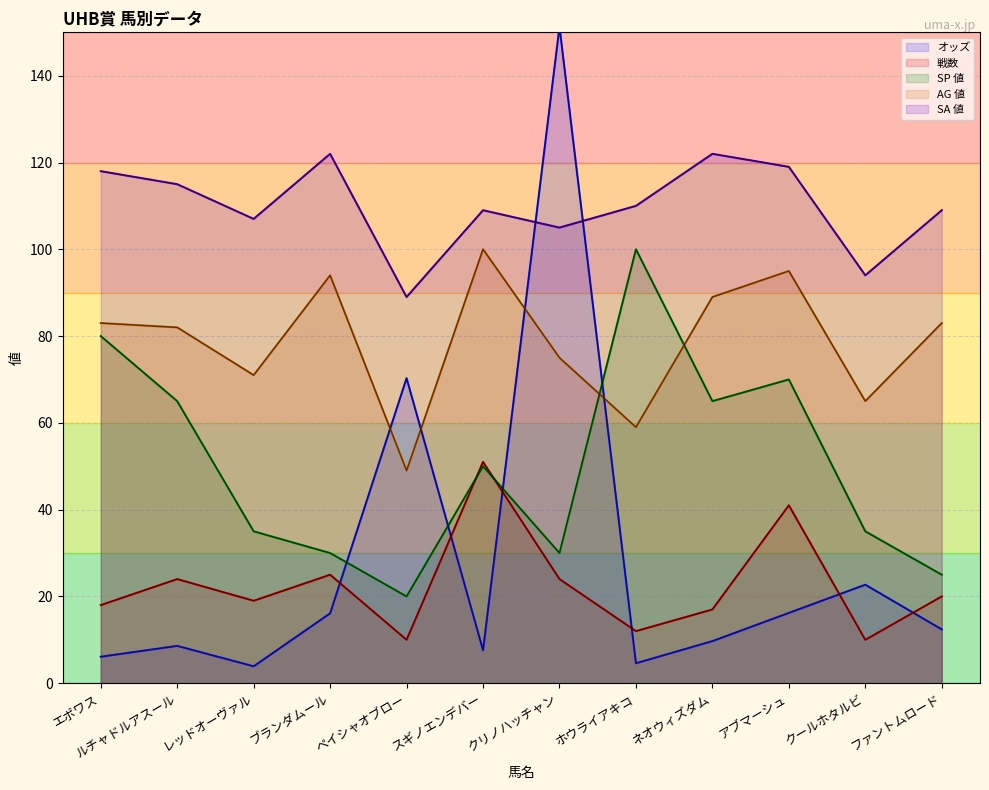

How many lines are shown in the chart?

5